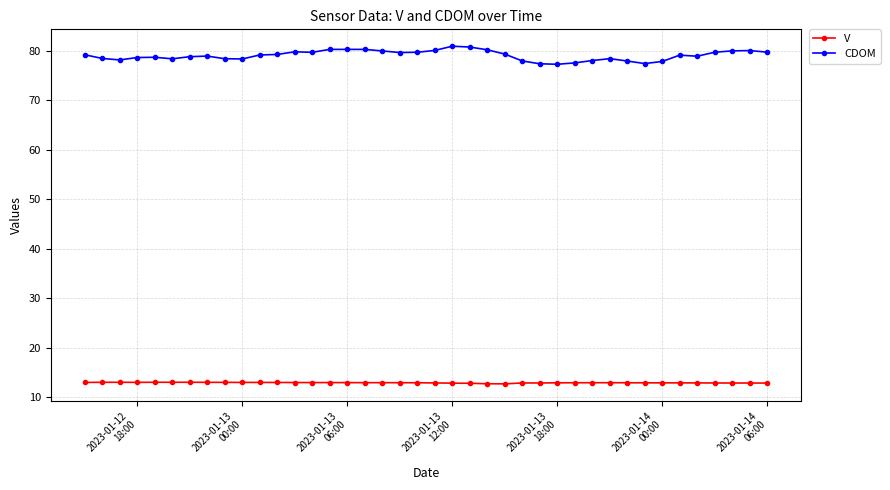

What is the lowest value of the CDOM series?

77.3